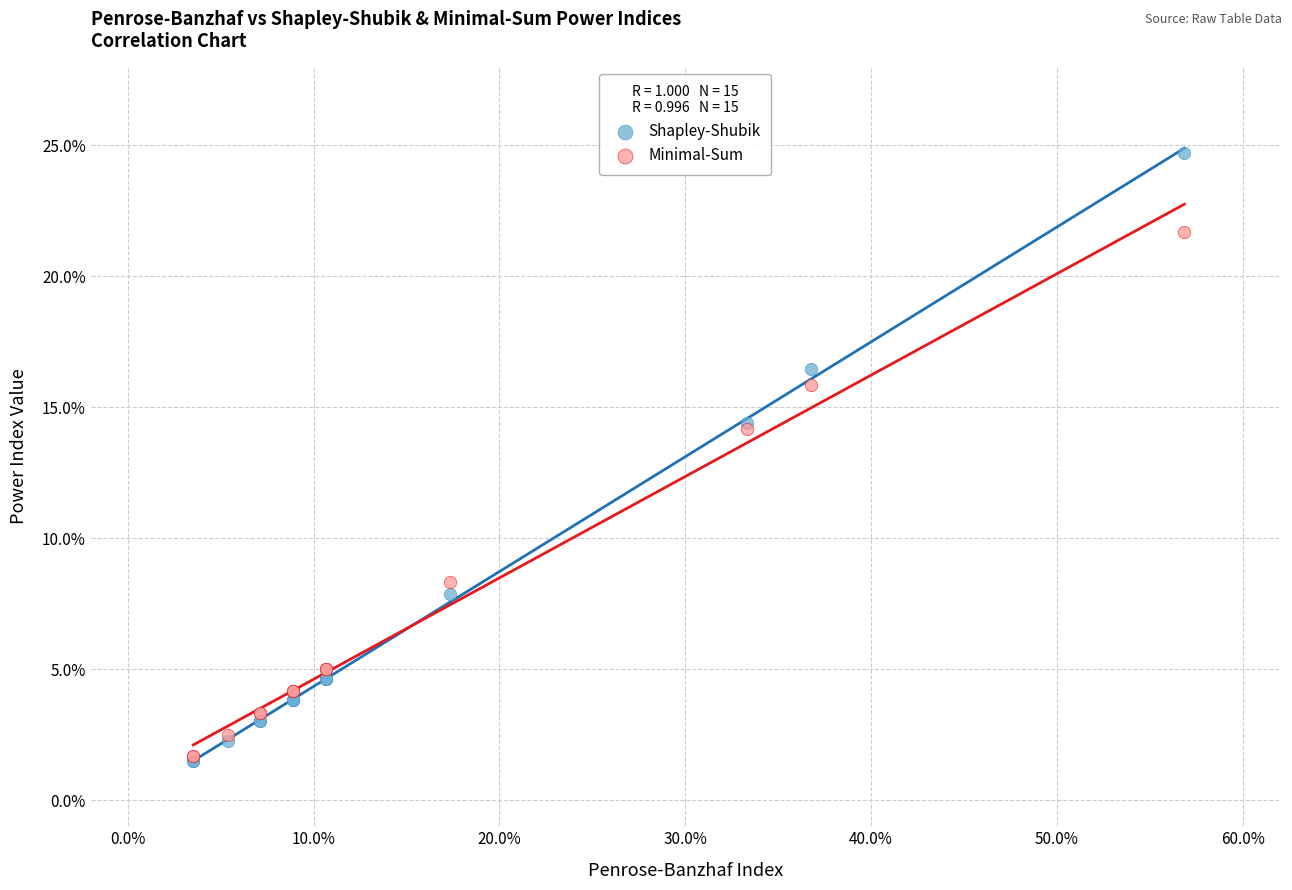

What are all the series names shown in the legend?

Shapley-Shubik, Minimal-Sum